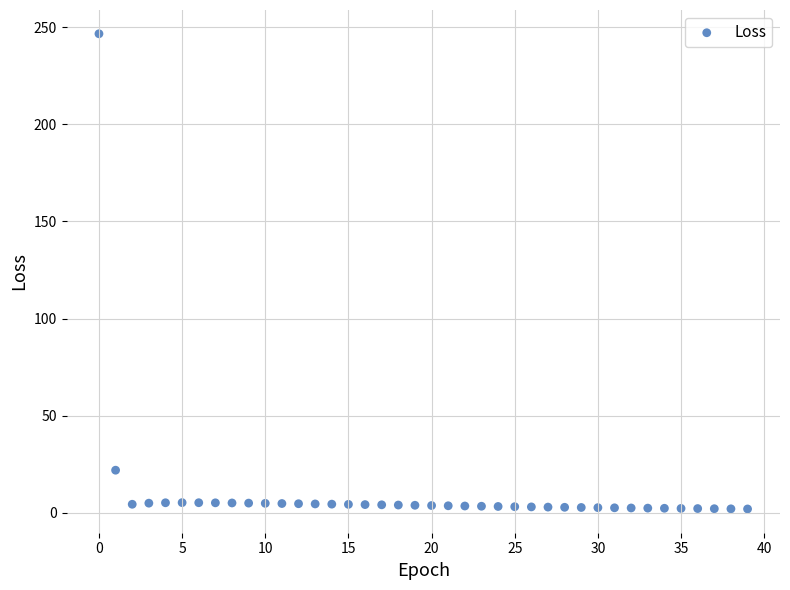

What is the range of Y values (max minus min)?

244.5